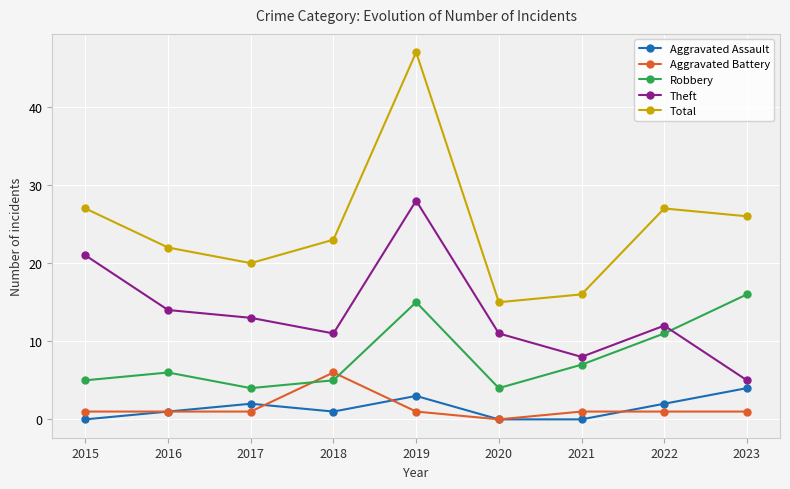

Is it true that Total equals 25 at 2020?

False